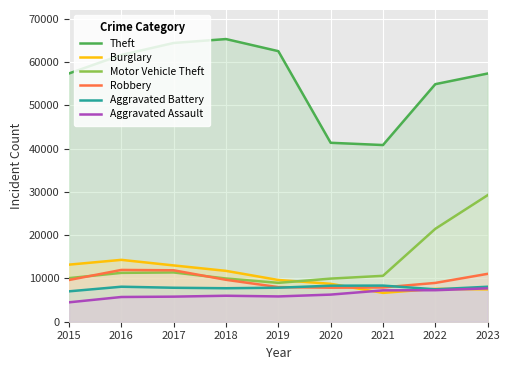

What is the value of the Aggravated Assault point at the 1st from the left?

4480